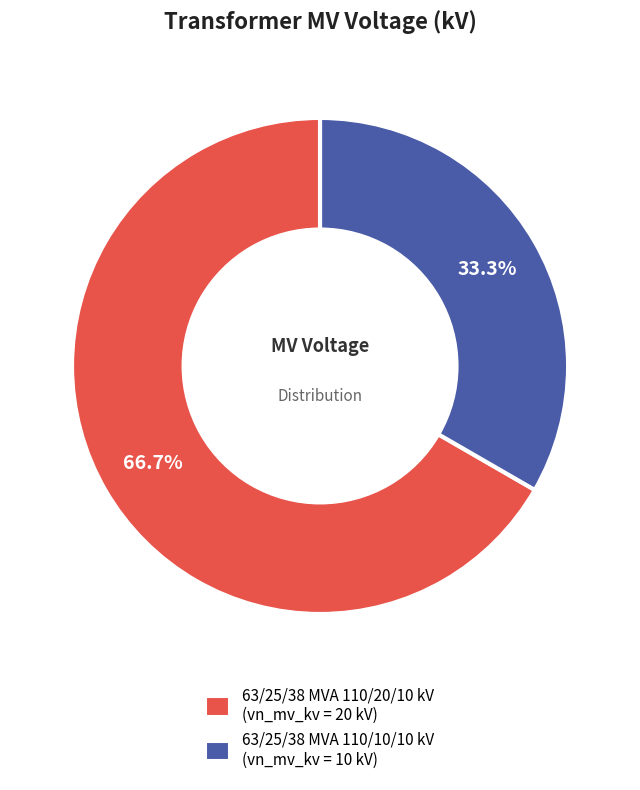

What is the ratio of the value at 63/25/38 MVA 110/20/10 kV to the value at 63/25/38 MVA 110/10/10 kV?

2.0